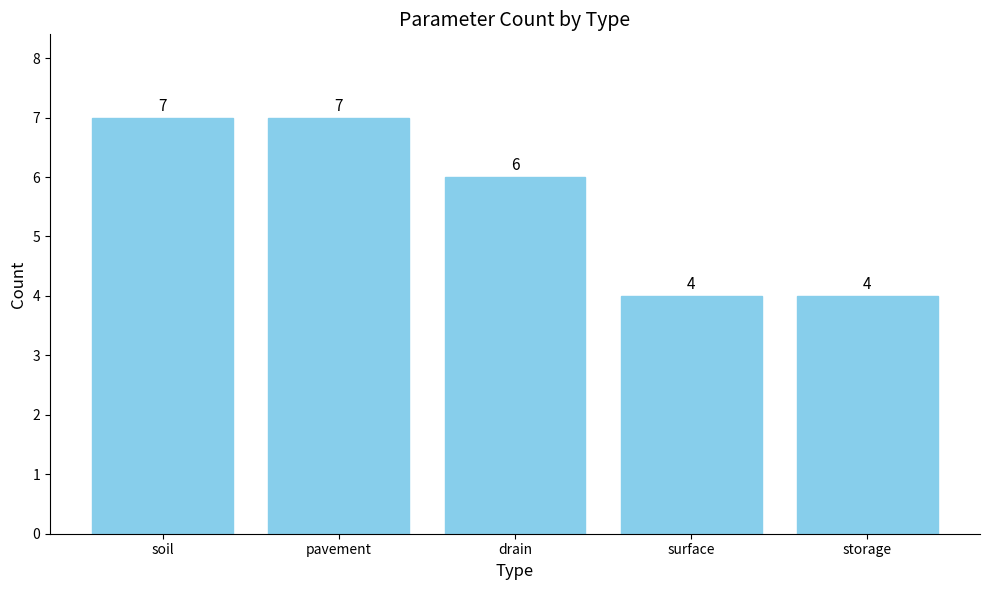

What is the difference between the maximum and minimum values?

3